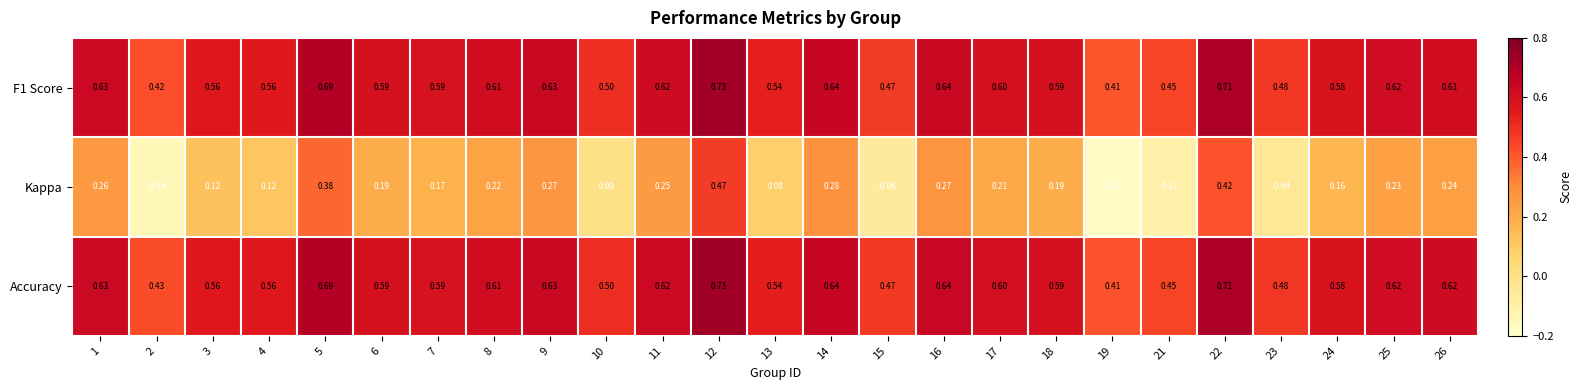

At which category is the sum across all series the highest?

12